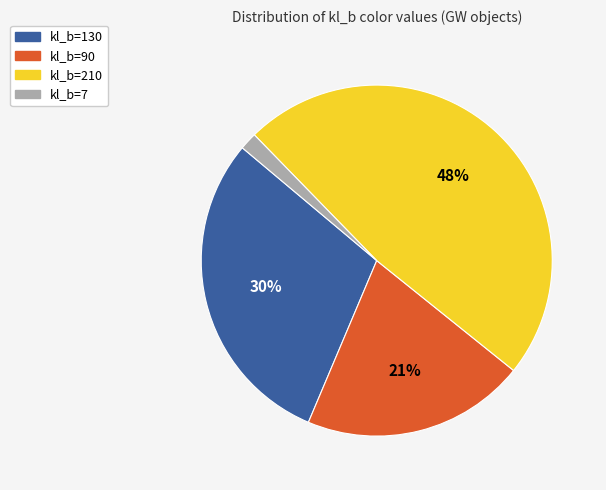

Is there a majority slice in this chart?

No